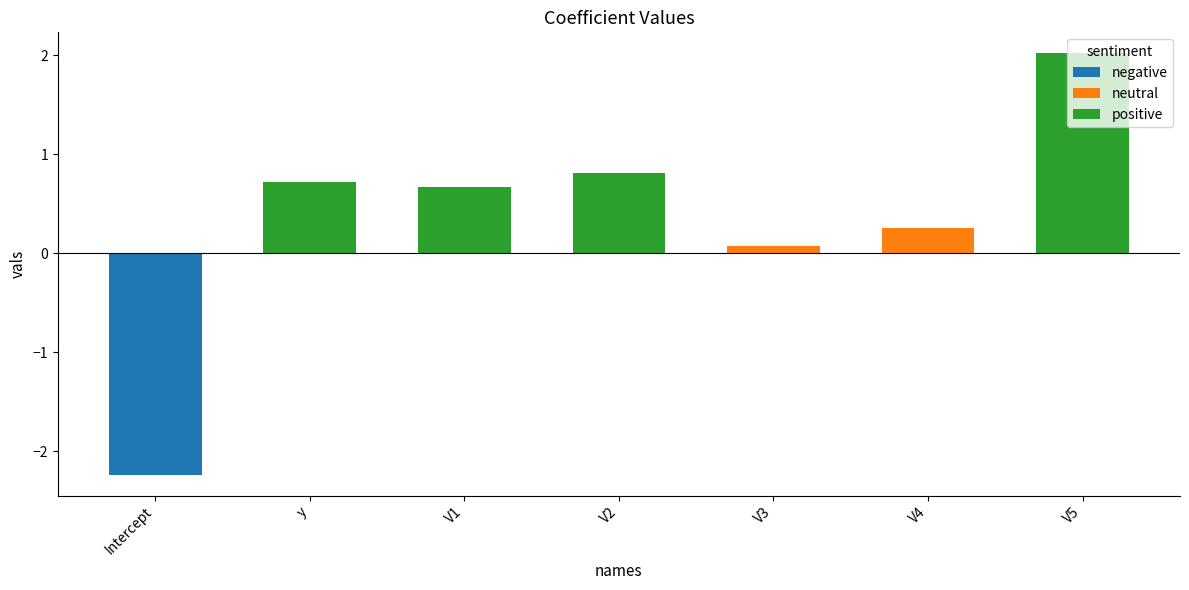

Which series has the widest spread of values?

negative